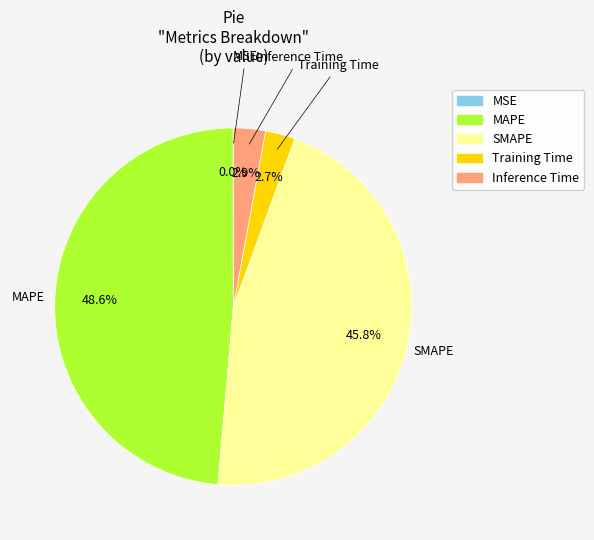

Which category has the biggest portion of the pie?

MAPE